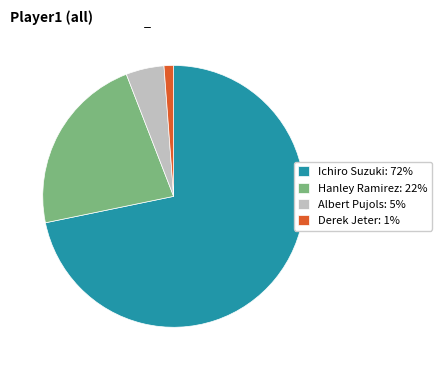

Which has a higher value, Albert Pujols or Derek Jeter?

Albert Pujols